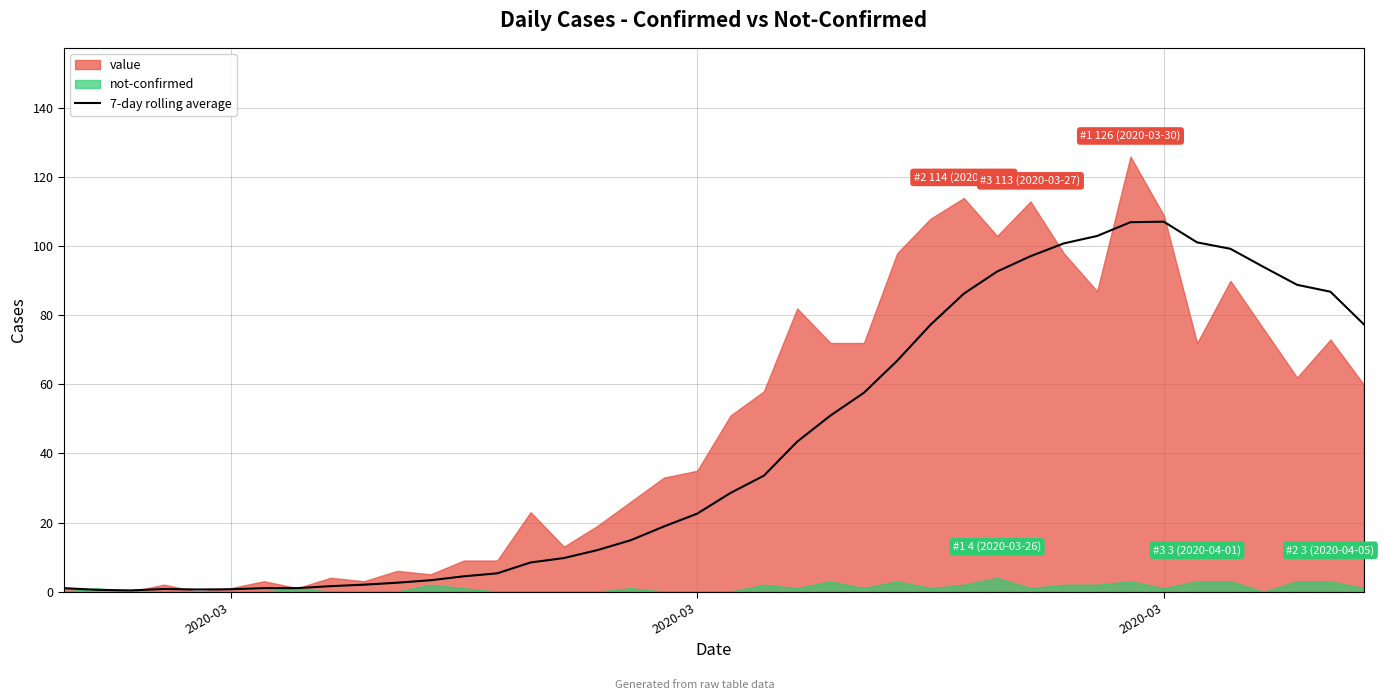

True or false: the data shows 30.3 at 28.

False